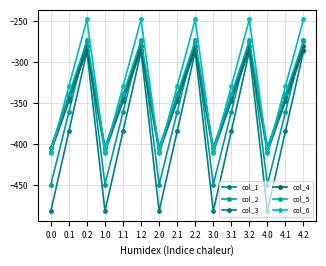

At 2.1, list the series in order from largest to smallest.

col_6, col_5, col_4, col_3, col_2, col_1